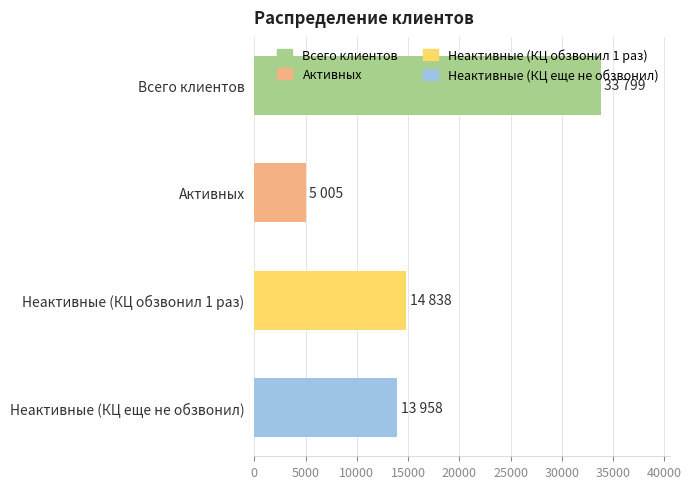

What is the smallest value displayed?

5005